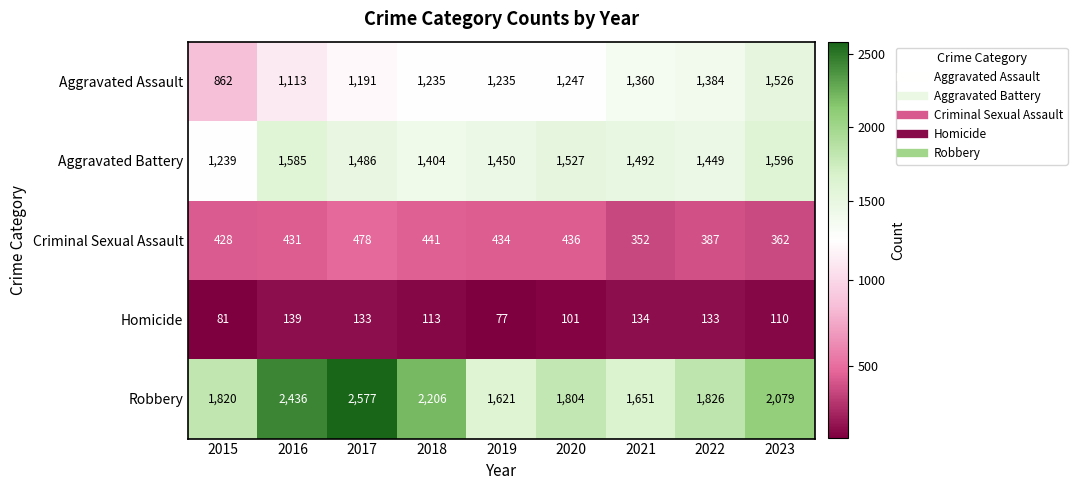

List the series in order of their peak value, lowest first.

Homicide, Criminal Sexual Assault, Aggravated Assault, Aggravated Battery, Robbery